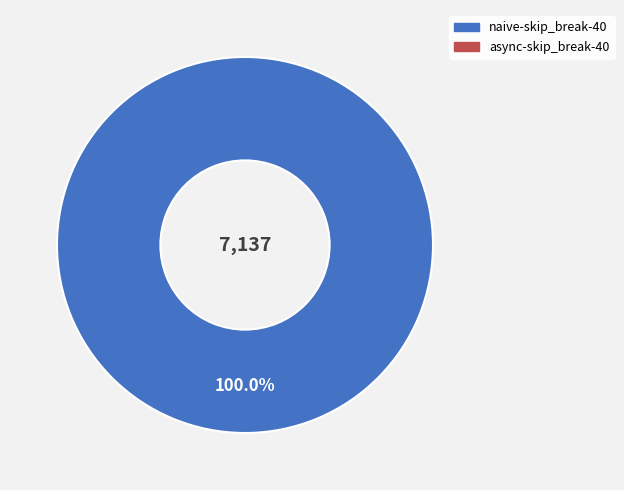

Is there a majority slice in this chart?

Yes